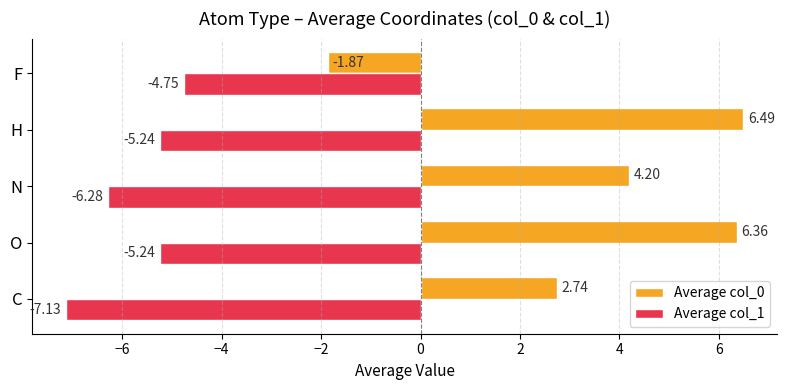

What is the difference between the highest and lowest values at C?

9.9